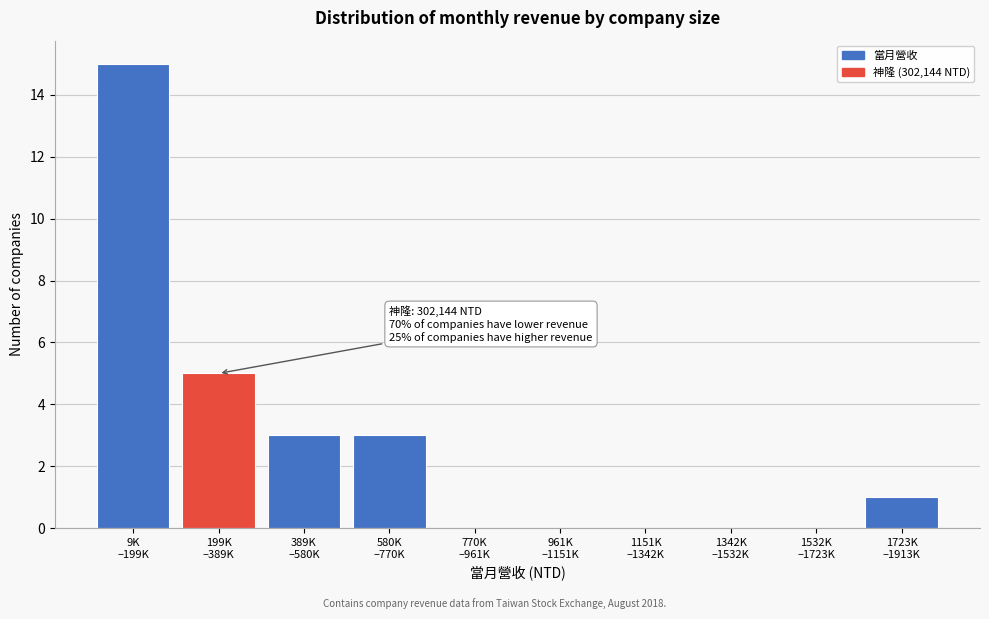

What is the greatest value displayed?

15